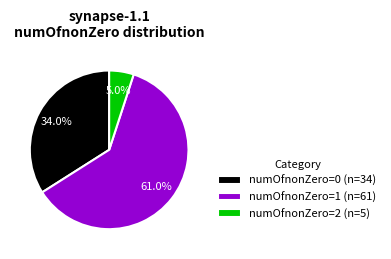

Does any single category account for the majority?

Yes